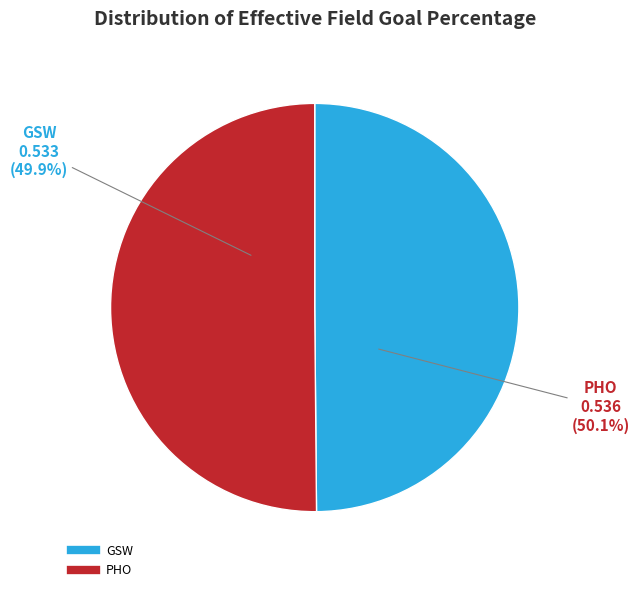

Which slice represents more than half of the pie?

PHO